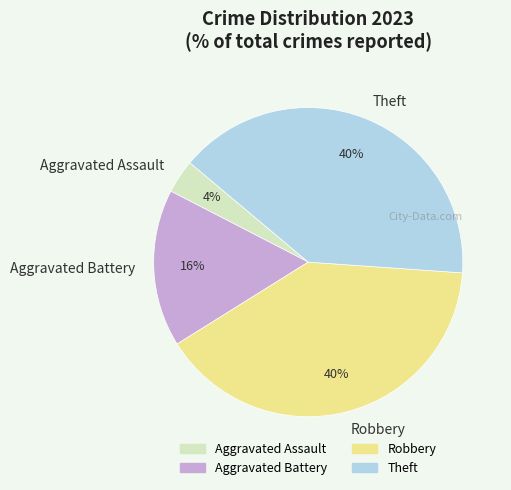

Does Aggravated Assault represent more than half of the total?

No